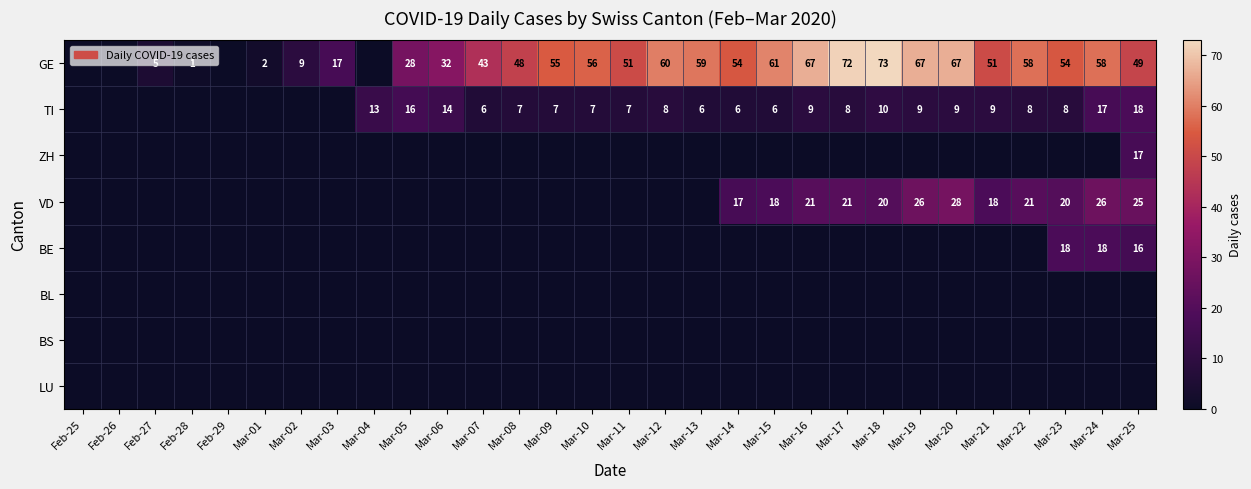

Which label corresponds to the largest value in the chart?

Mar-18